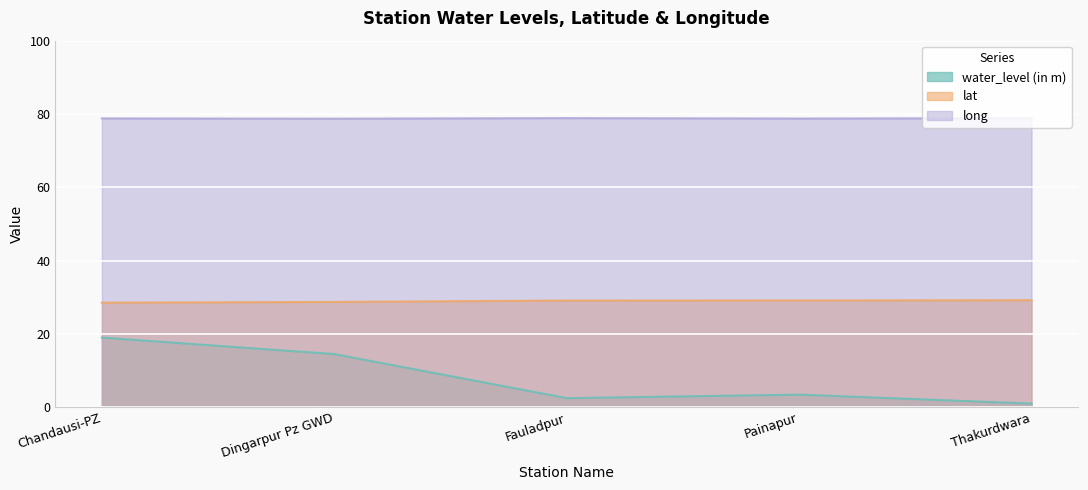

What is the difference between the maximum and minimum values in the long series?

0.2